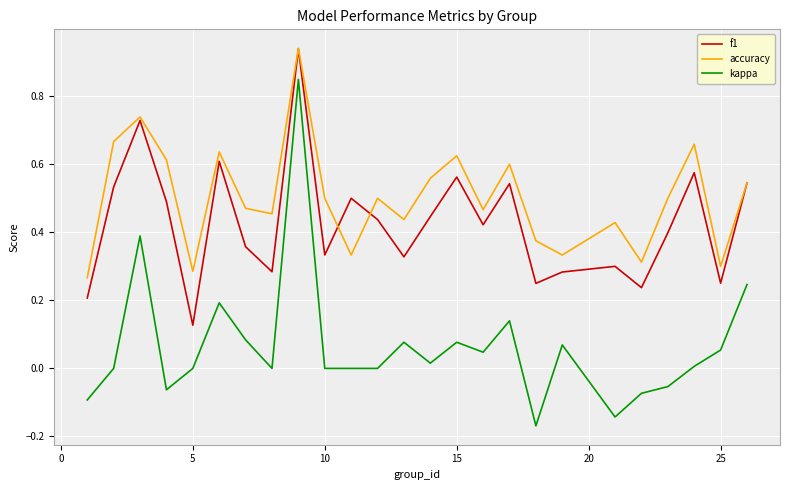

Which series has the largest total across all categories?

accuracy